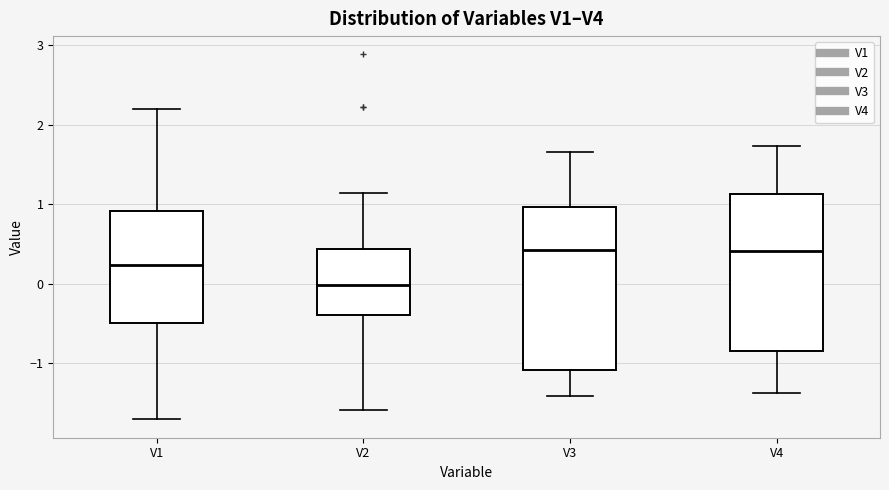

Reading left to right, read every box against the y-axis: the position of its median line, the range the box covers, and the ends of its whiskers. The values are not printed on the chart, so give them approximately, as read against the axis.

V1: median 0.2, box -0.5 to 0.9, whiskers -1.7 to 2.2
V2: median 0.0, box -0.4 to 0.4, whiskers -1.6 to 1.1
V3: median 0.4, box -1.1 to 1.0, whiskers -1.4 to 1.7
V4: median 0.4, box -0.8 to 1.1, whiskers -1.4 to 1.7